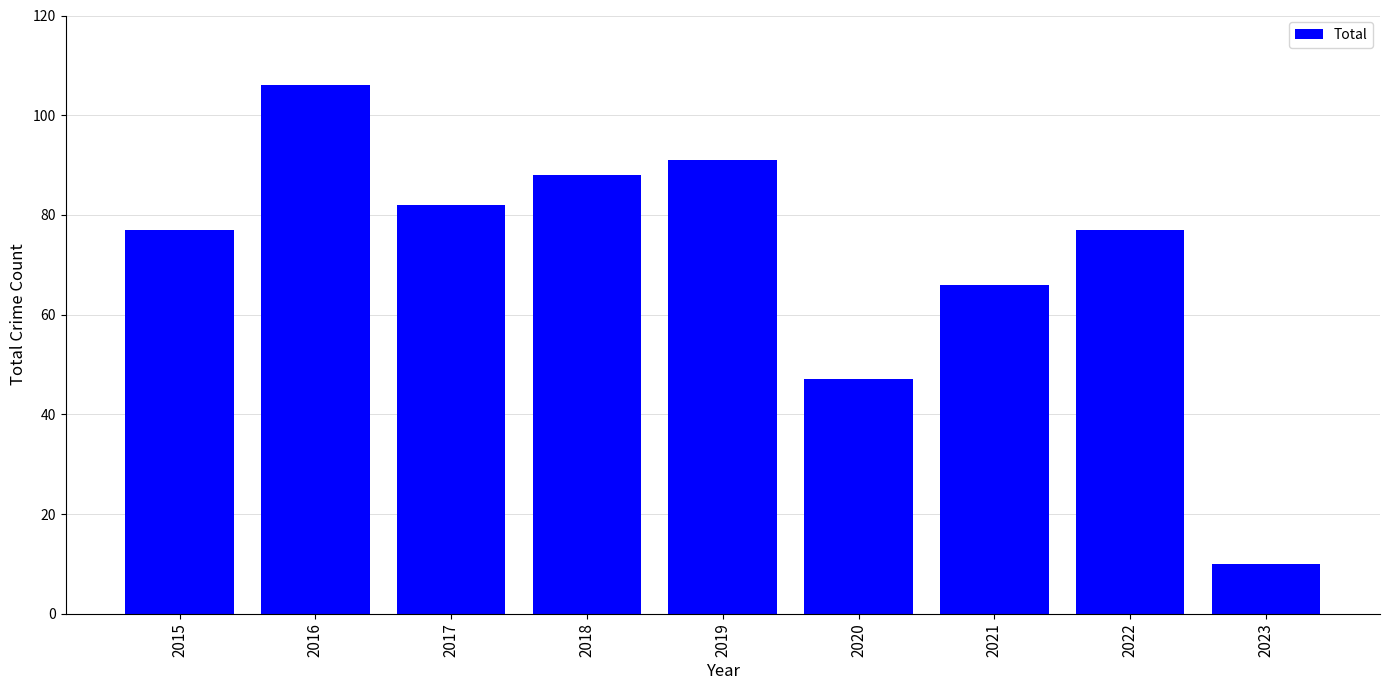

Reading left to right, transcribe all the data shown in this chart.

2015=77	2016=106	2017=82	2018=88	2019=91	2020=47	2021=66	2022=77	2023=10